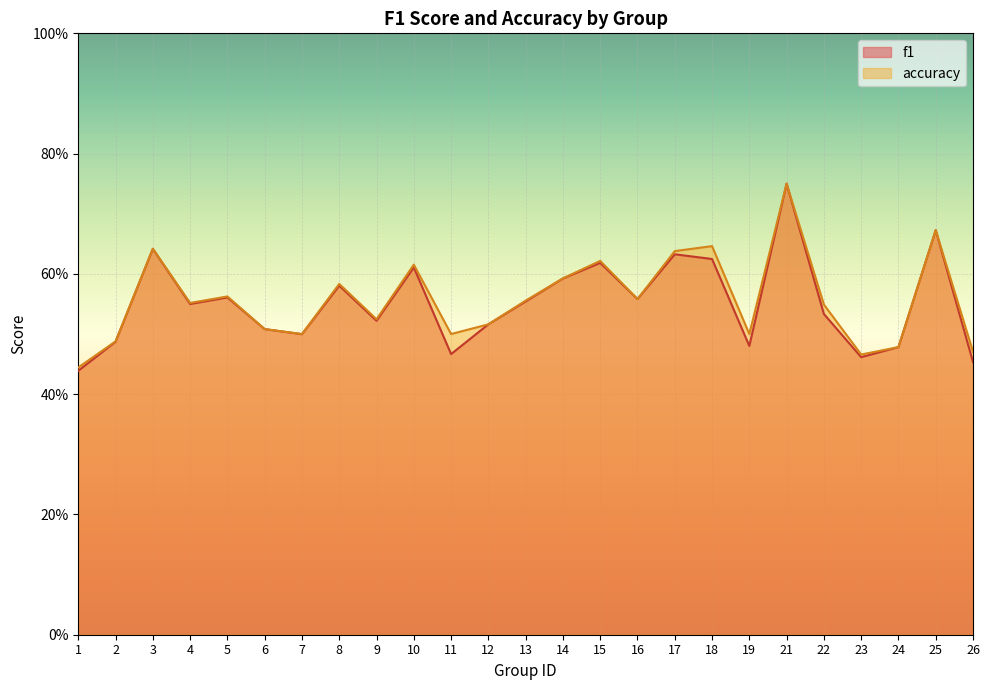

Reading left to right, what are all the values shown in this chart?

f1: 0.4	0.5	0.6	0.5	0.6	0.5	0.5	0.6	0.5	0.6	0.5	0.5	0.6	0.6	0.6	0.6	0.6	0.6	0.5	0.8	0.5	0.5	0.5	0.7	0.5
accuracy: 0.4	0.5	0.6	0.6	0.6	0.5	0.5	0.6	0.5	0.6	0.5	0.5	0.6	0.6	0.6	0.6	0.6	0.6	0.5	0.8	0.5	0.5	0.5	0.7	0.5